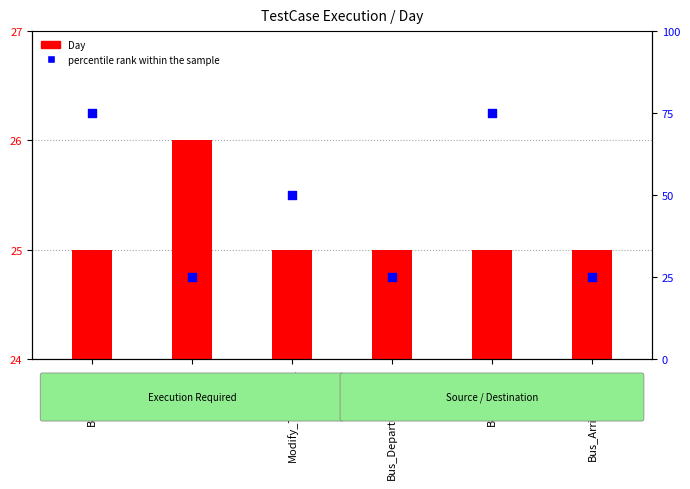

Which series reaches the maximum Y coordinate?

percentile rank within the sample